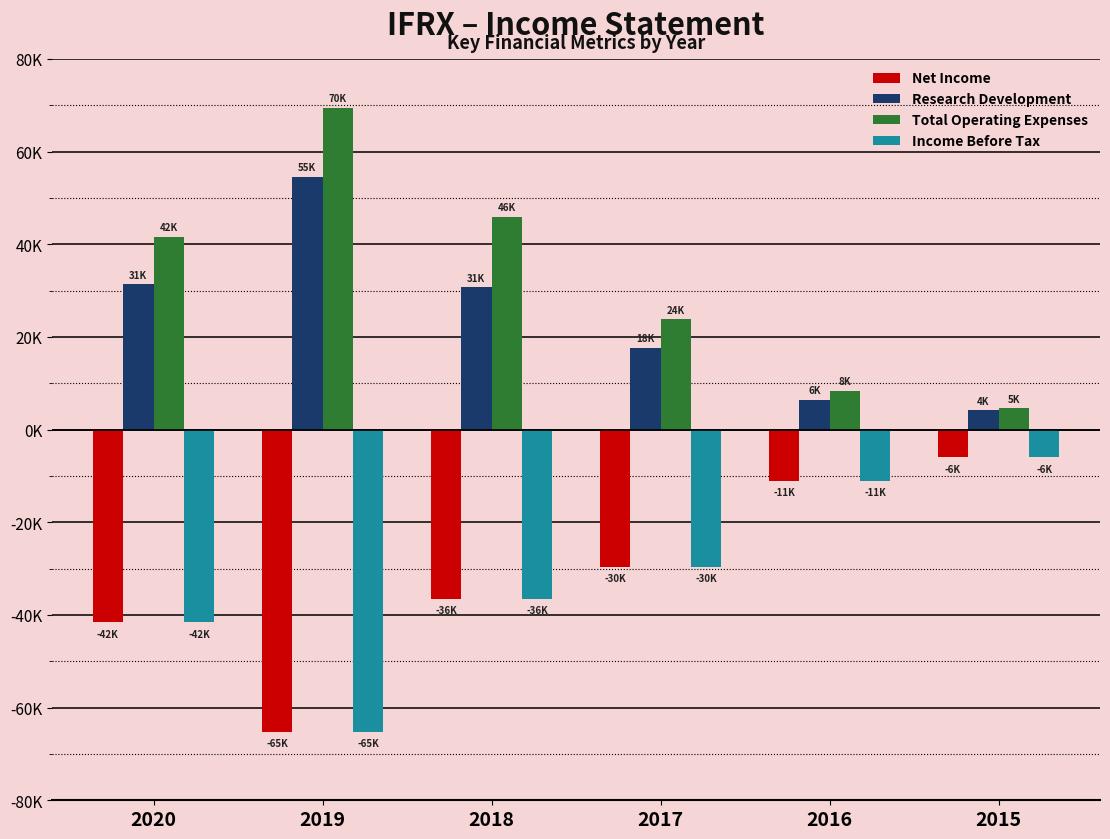

Are the bars horizontal?

No